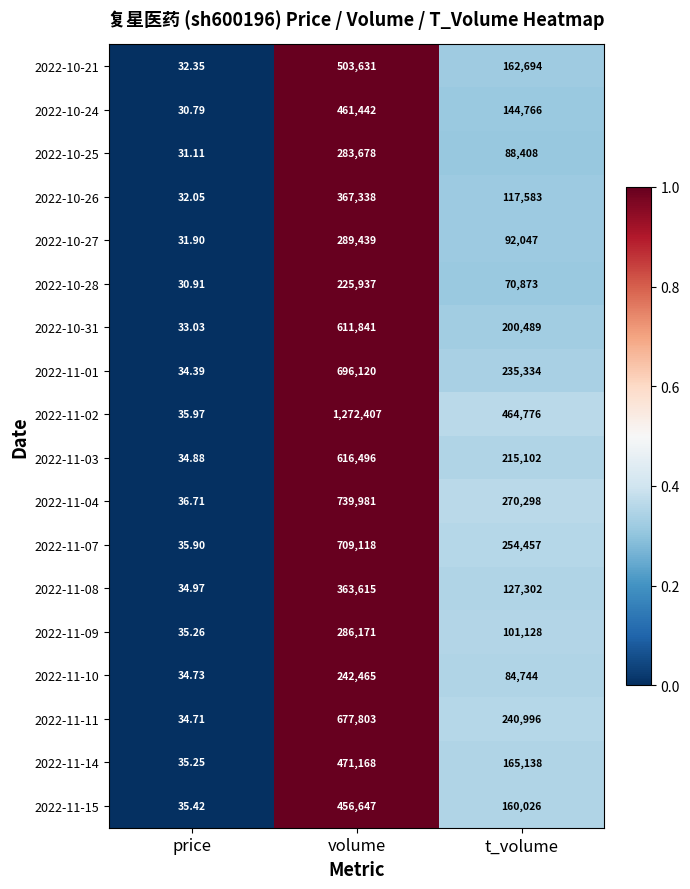

Which series changed the most between volume and t_volume?

2022-11-02